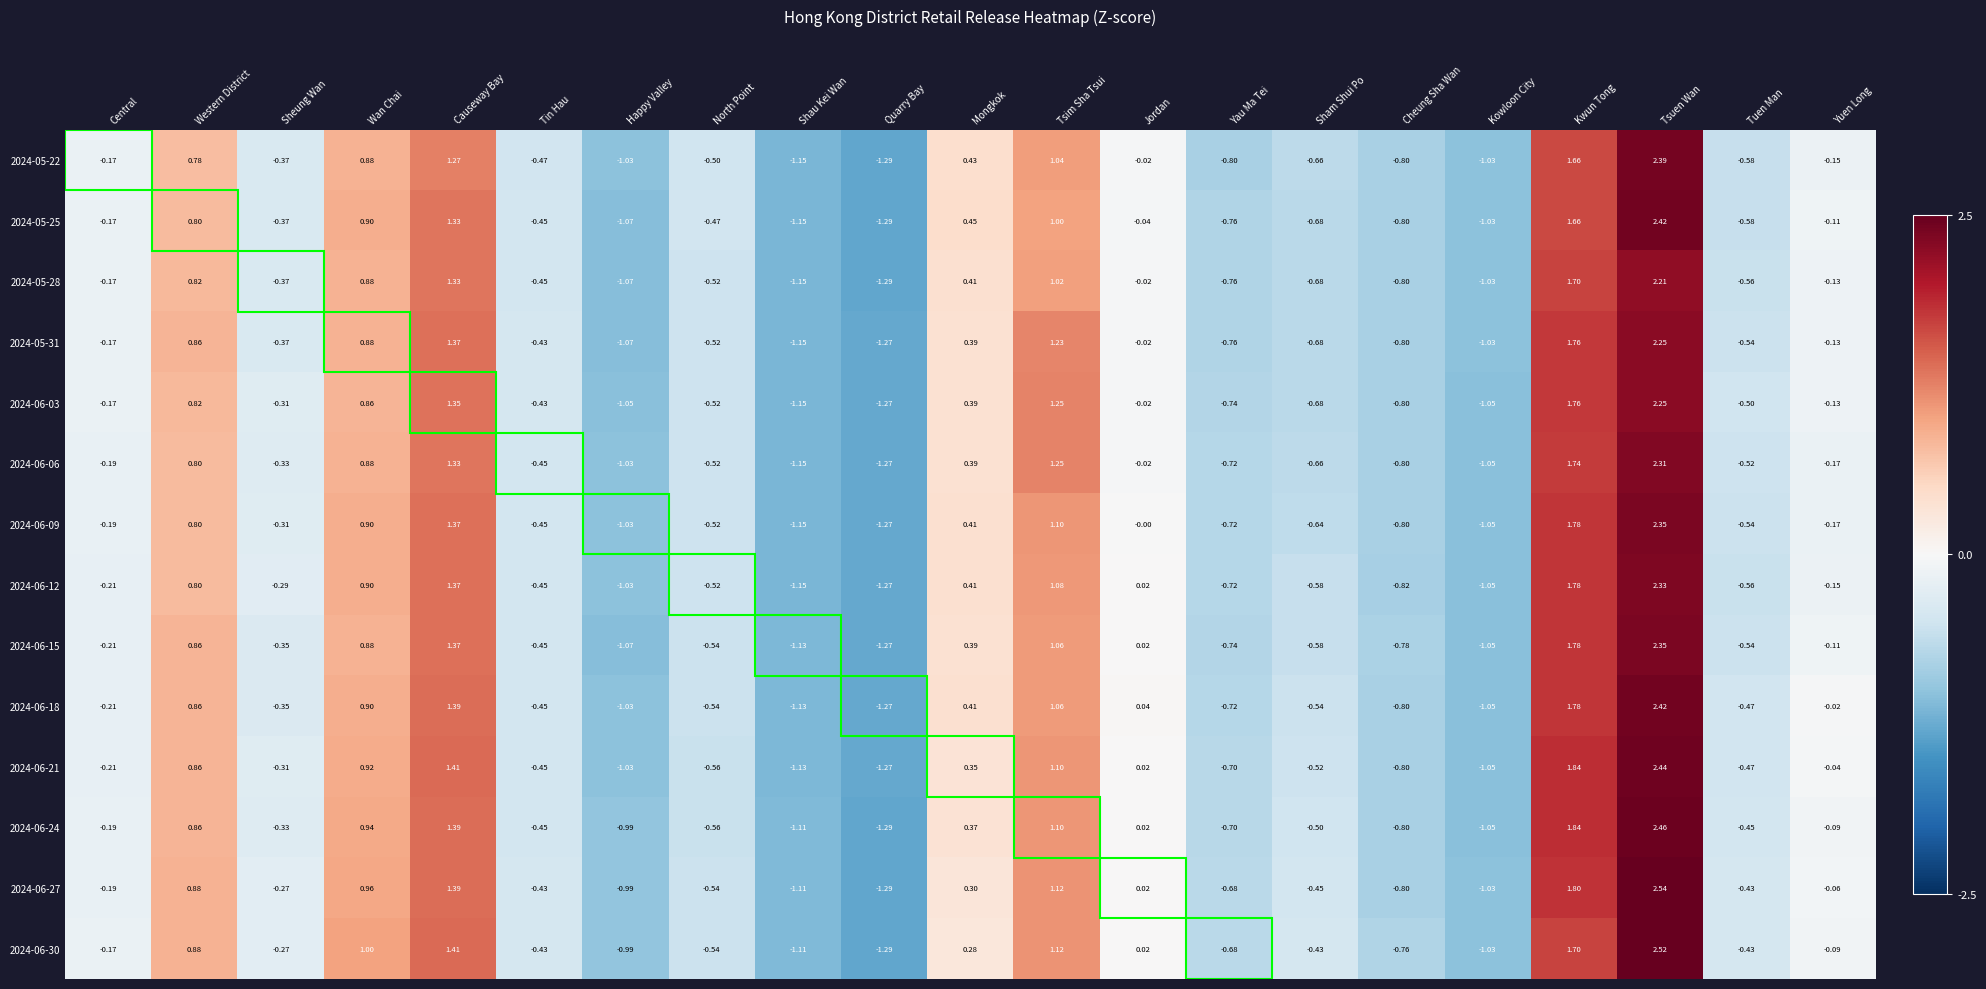

Which category has the lowest value in the 2024-06-12 series?

Quarry Bay